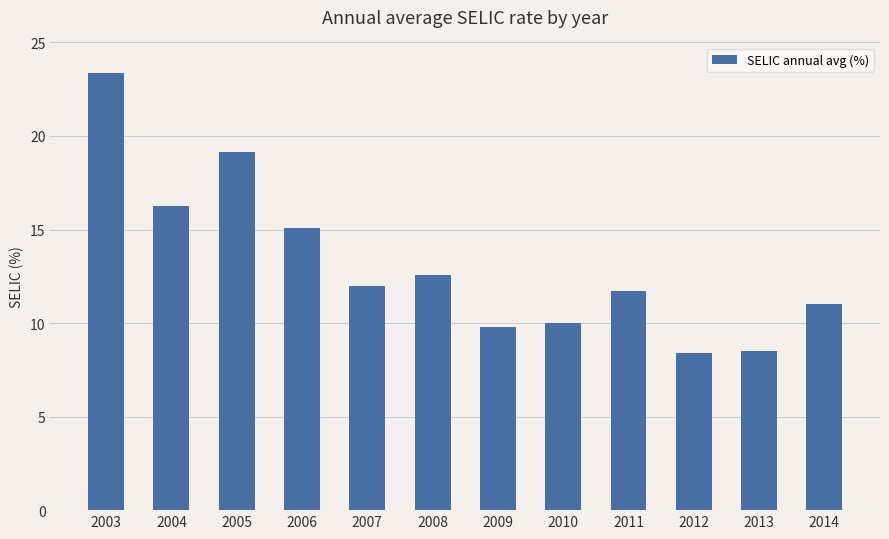

What is the value of the 8th bar from the left?

10.0